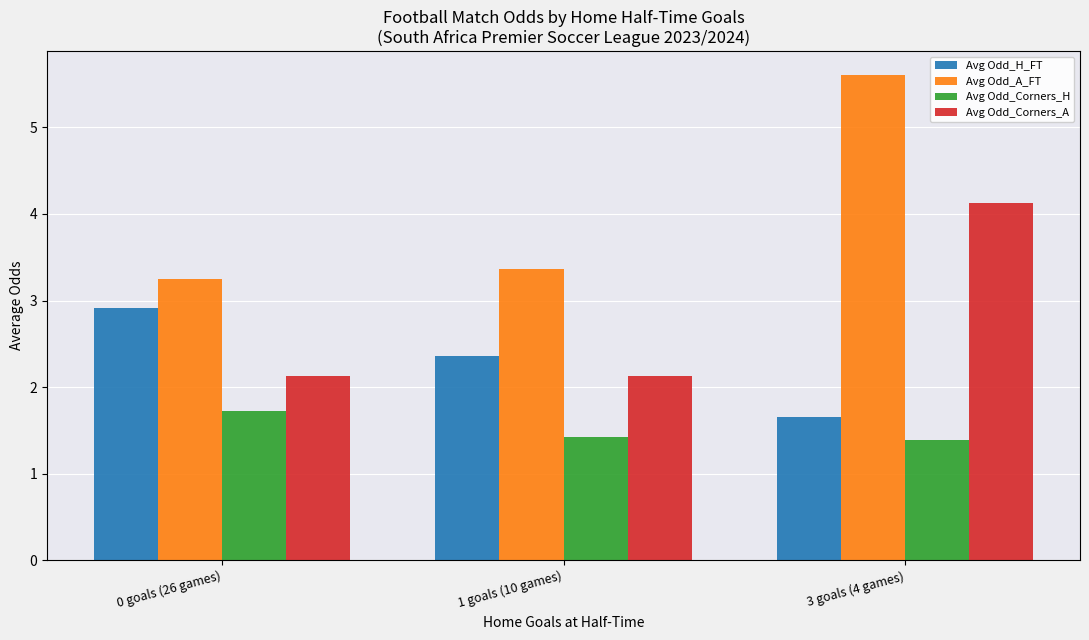

What are all the series names shown in the legend?

Avg Odd_H_FT, Avg Odd_A_FT, Avg Odd_Corners_H, Avg Odd_Corners_A